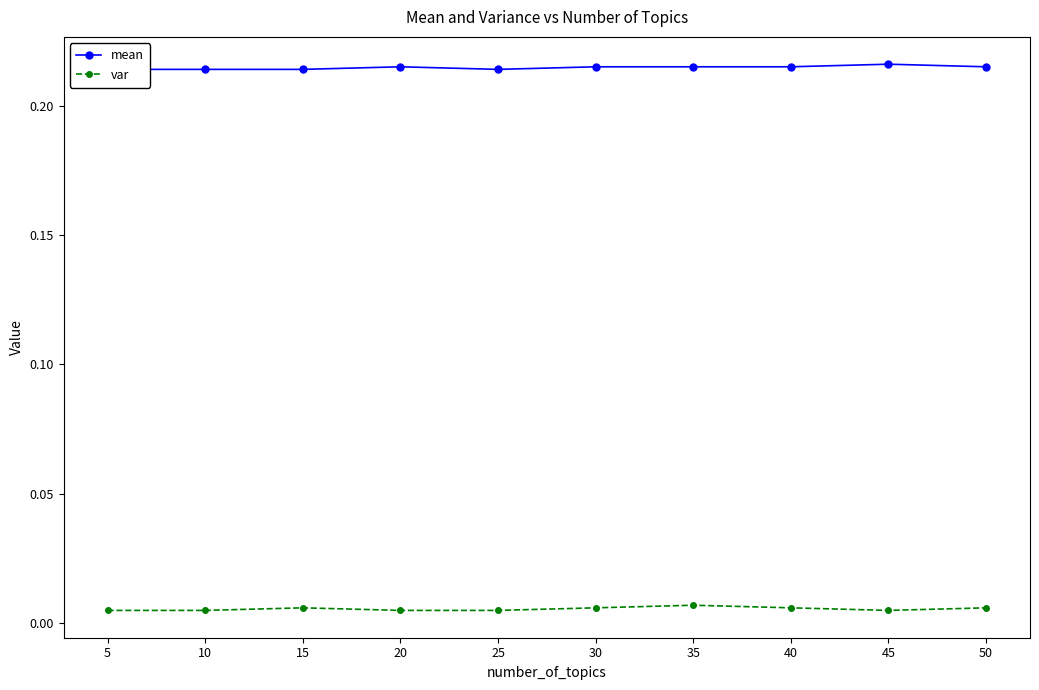

Which series has the widest spread of values?

mean